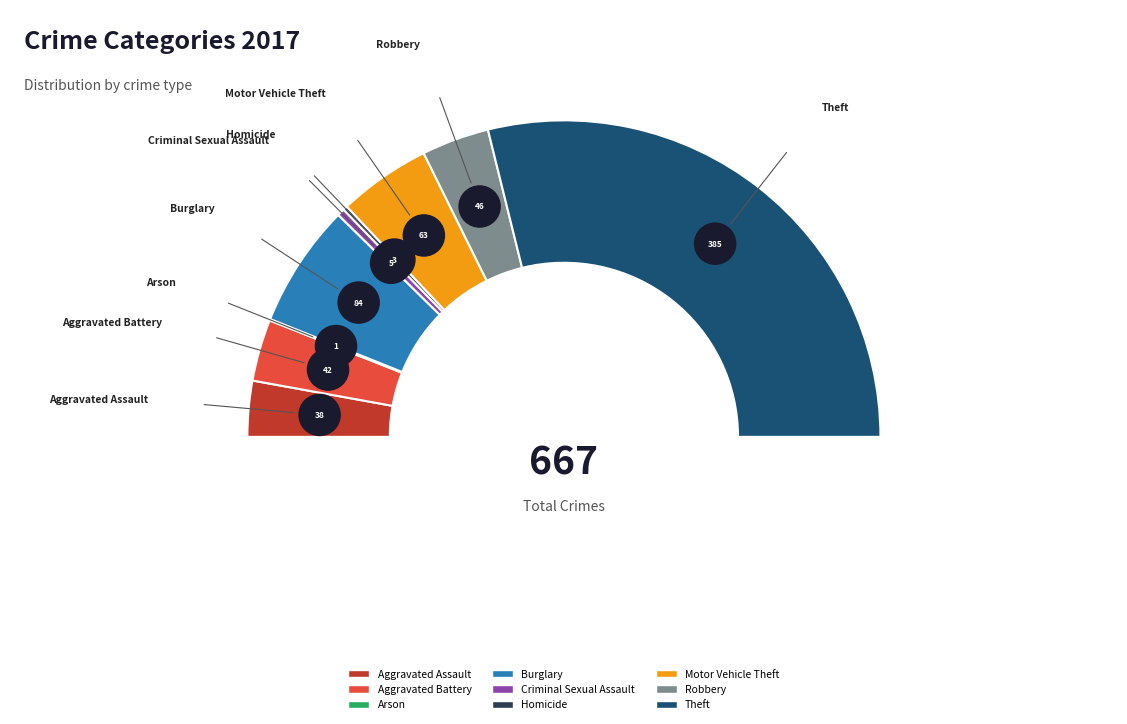

To the nearest percent, what is the difference between the largest and smallest slice percentages?

58%